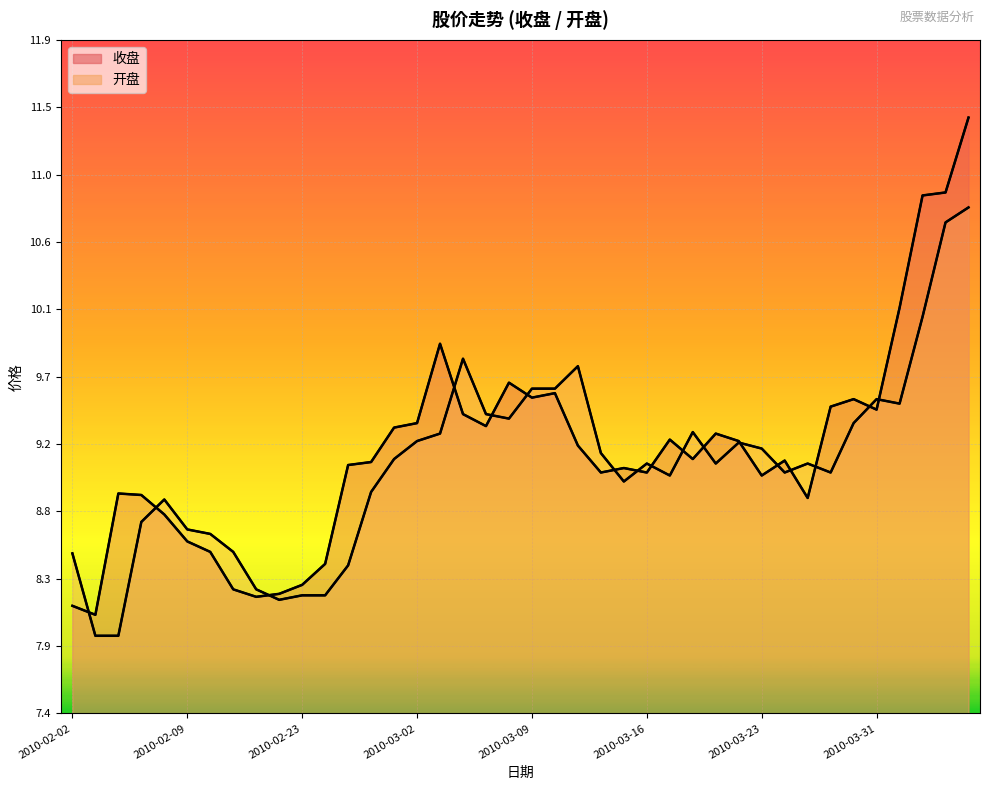

Which has a higher value, 2010-02-02 or 2010-02-09?

2010-02-09